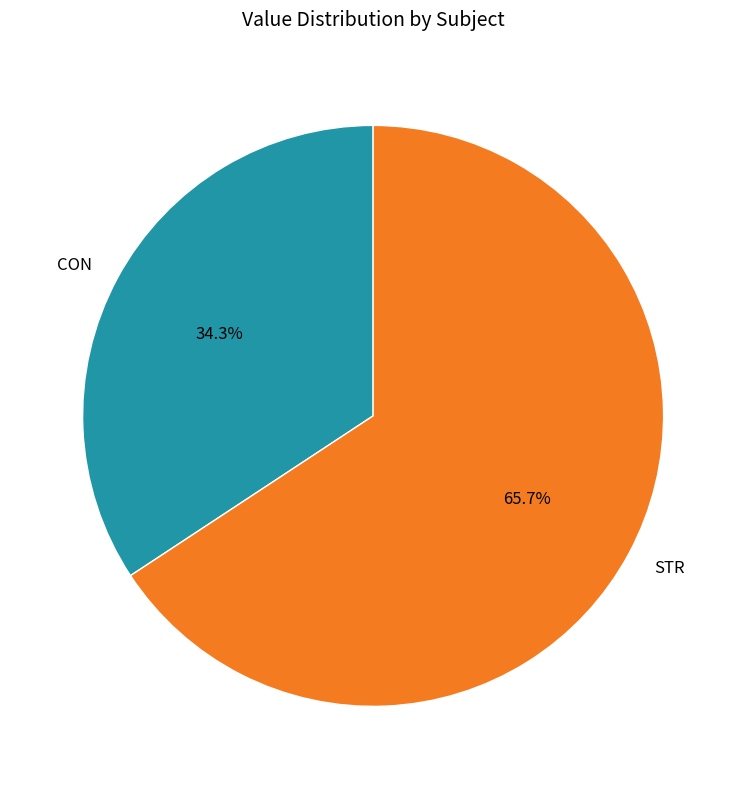

To the nearest percent, what percentage of the pie is STR?

66%